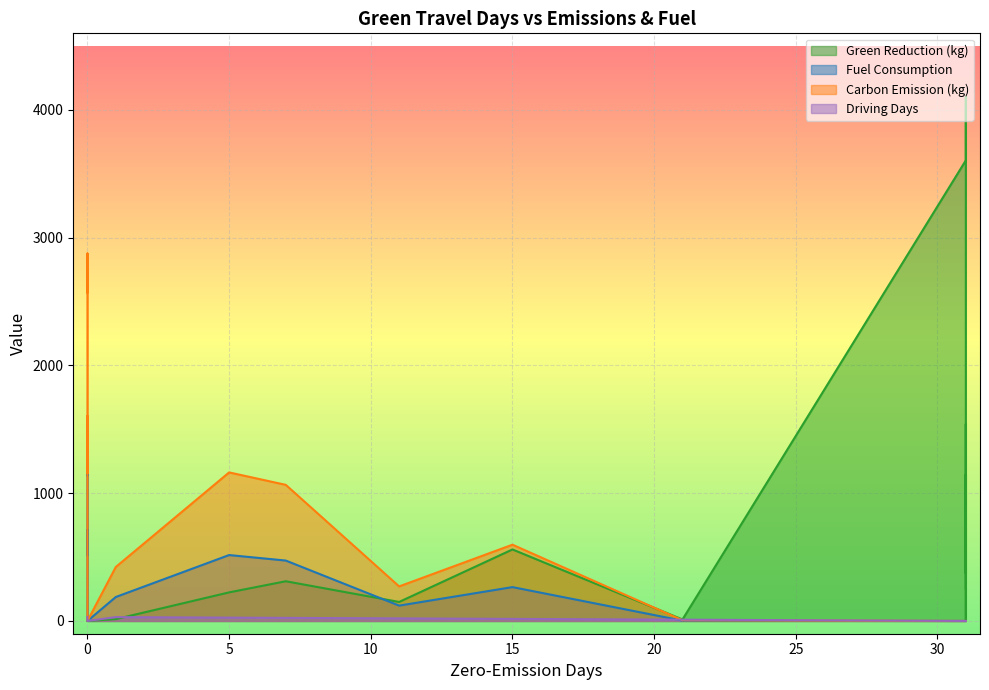

What is the difference between the maximum and minimum values in the CarbonEmission_kg series?

2876.5